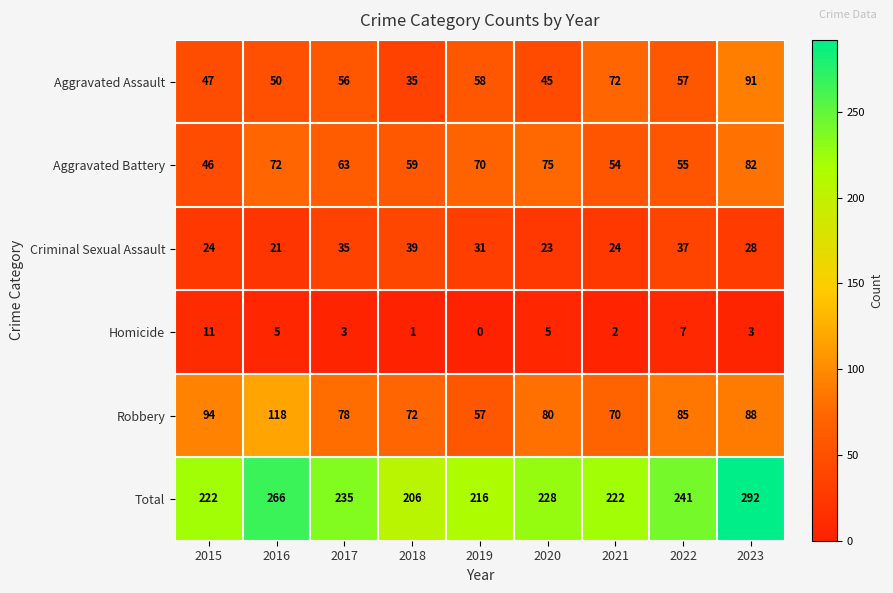

Which series changed the most between 2022 and 2023?

Total